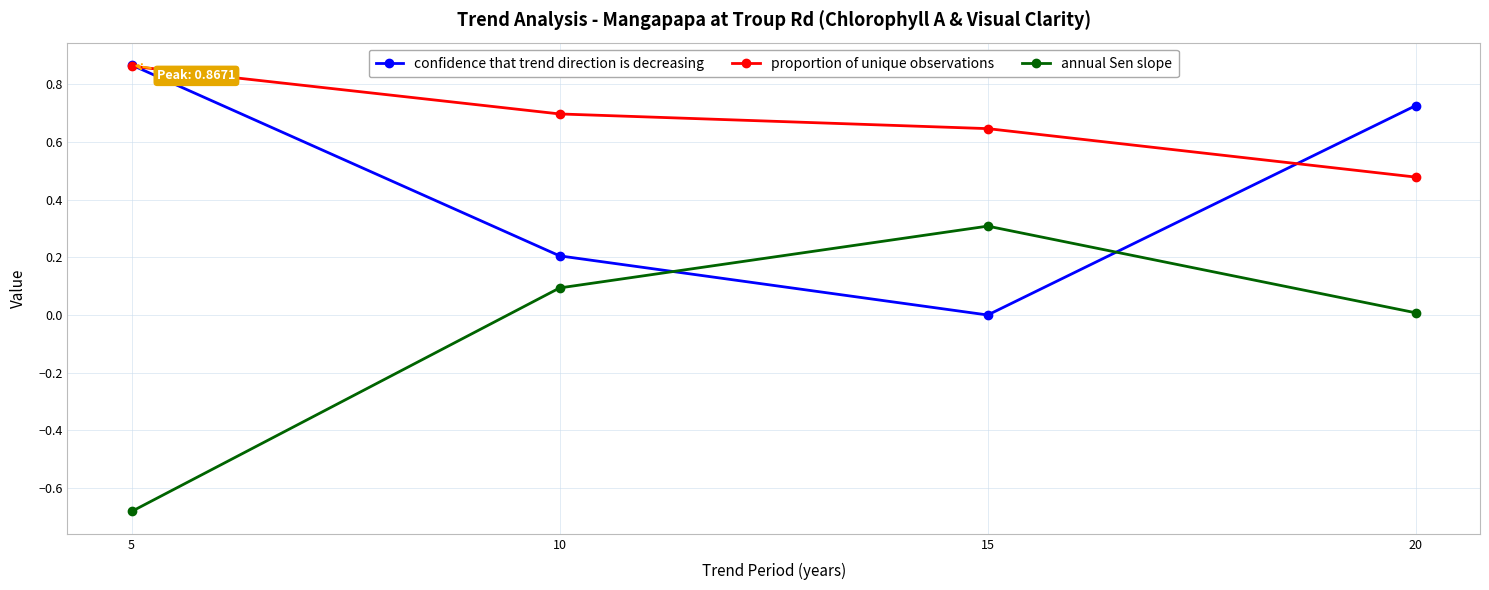

What is the value of the confidence that trend direction is decreasing point at the 2nd from the left?

0.2